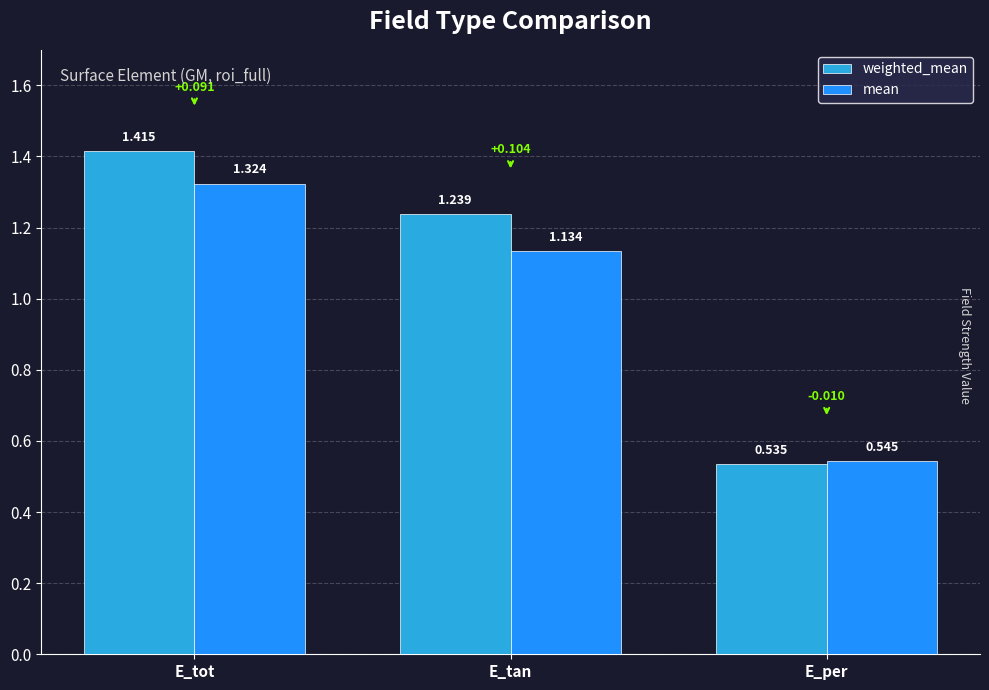

At which category is the sum across all series the highest?

E_tot